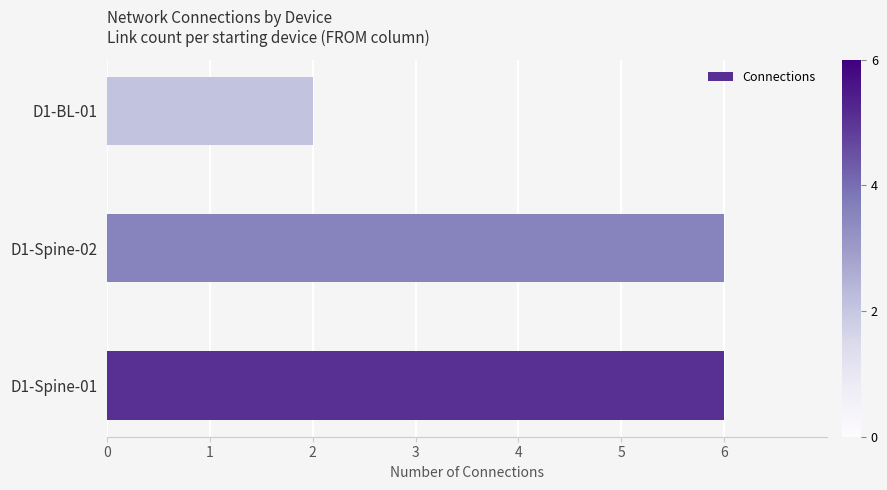

True or false: the data shows 4 at D1-Spine-02.

False